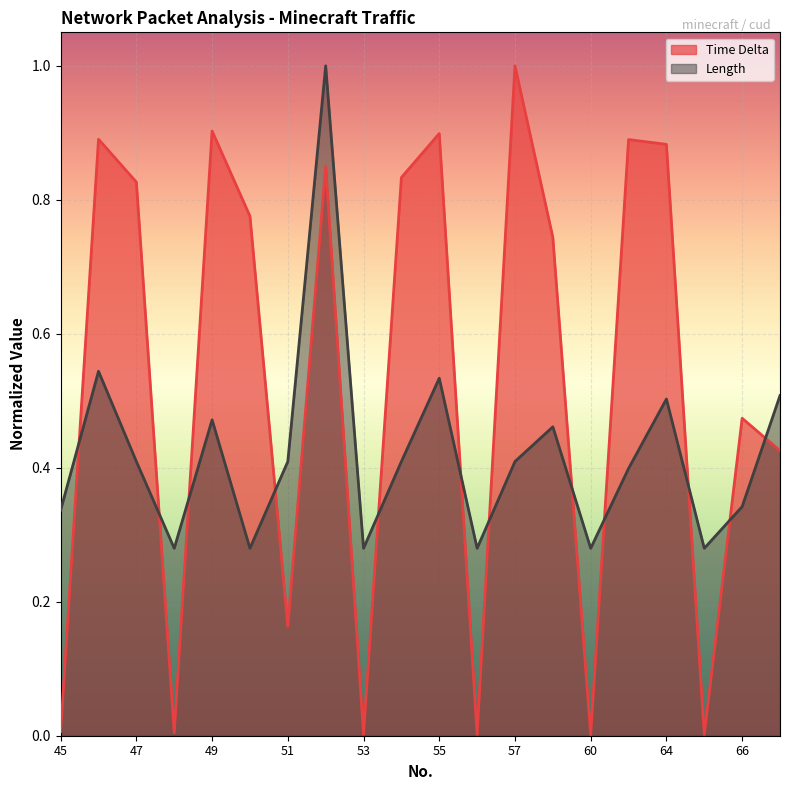

Reading right to left, extract all data points from this chart.

Time Delta: 67=0.4	66=0.5	65=0.0	64=0.9	63=0.9	60=0.0	59=0.7	57=1.0	56=0.0	55=0.9	54=0.8	53=0.0	52=0.8	51=0.2	50=0.8	49=0.9	48=0.0	47=0.8	46=0.9	45=0.0
Length: 67=0.5	66=0.3	65=0.3	64=0.5	63=0.4	60=0.3	59=0.5	57=0.4	56=0.3	55=0.5	54=0.4	53=0.3	52=1.0	51=0.4	50=0.3	49=0.5	48=0.3	47=0.4	46=0.5	45=0.3